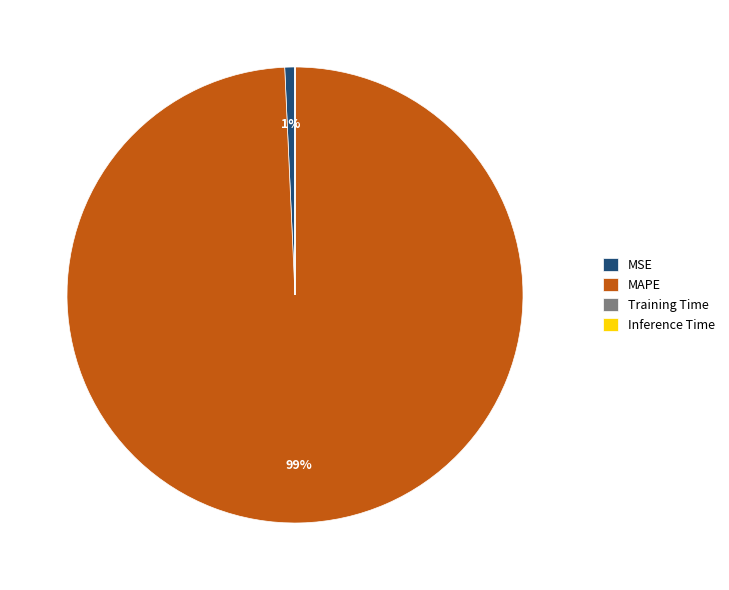

To the nearest percent, what is the difference between the largest and smallest slice percentages?

99%